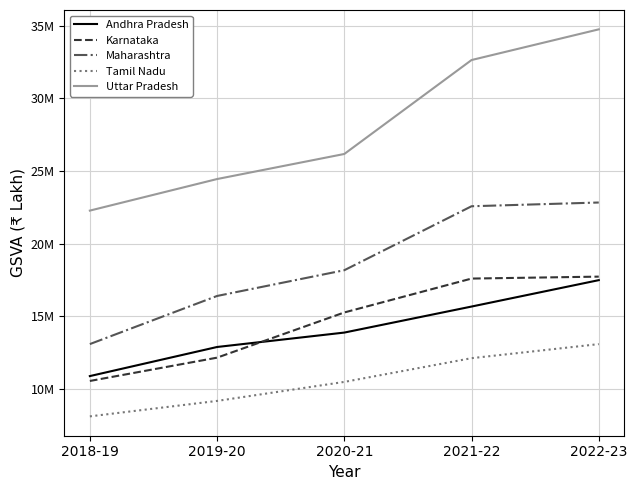

Is it true that Maharashtra equals 22577140 at 2021-22?

True